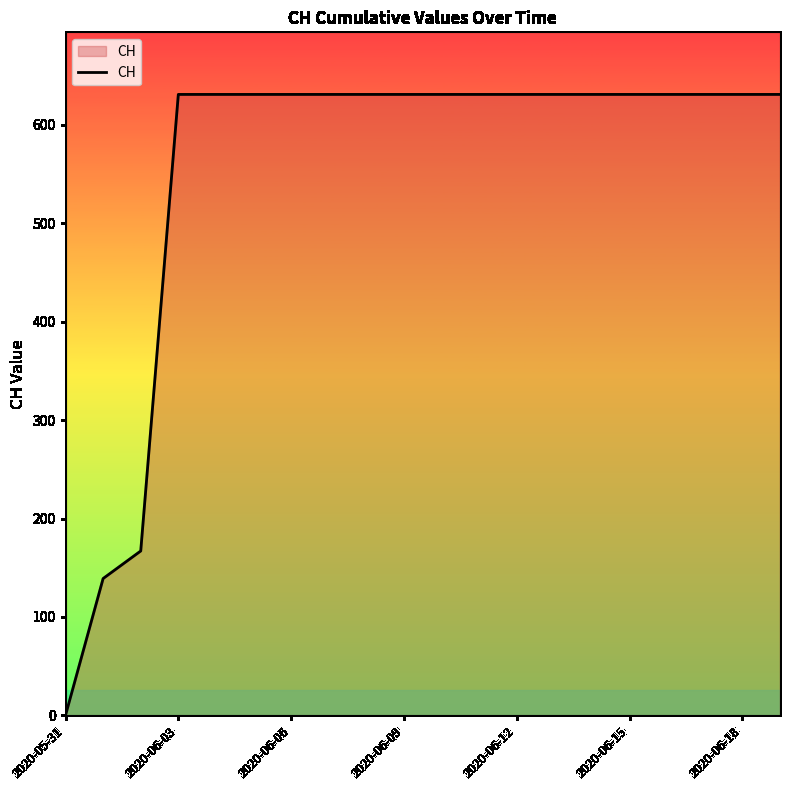

What is the maximum value shown in the chart?

631